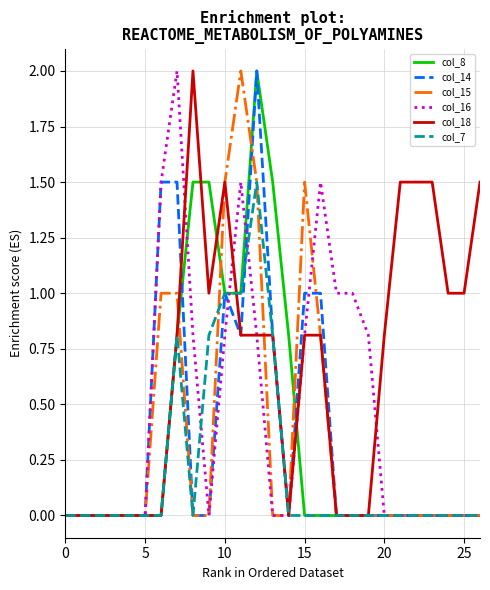

Count the number of categories in the chart.

27